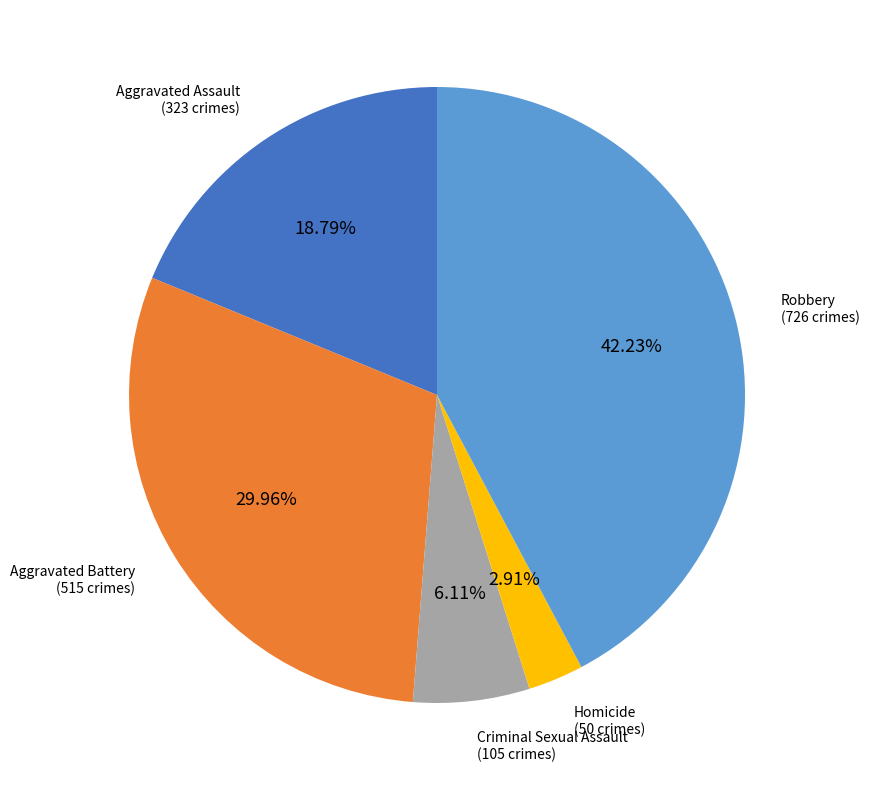

Does any single category account for the majority?

No